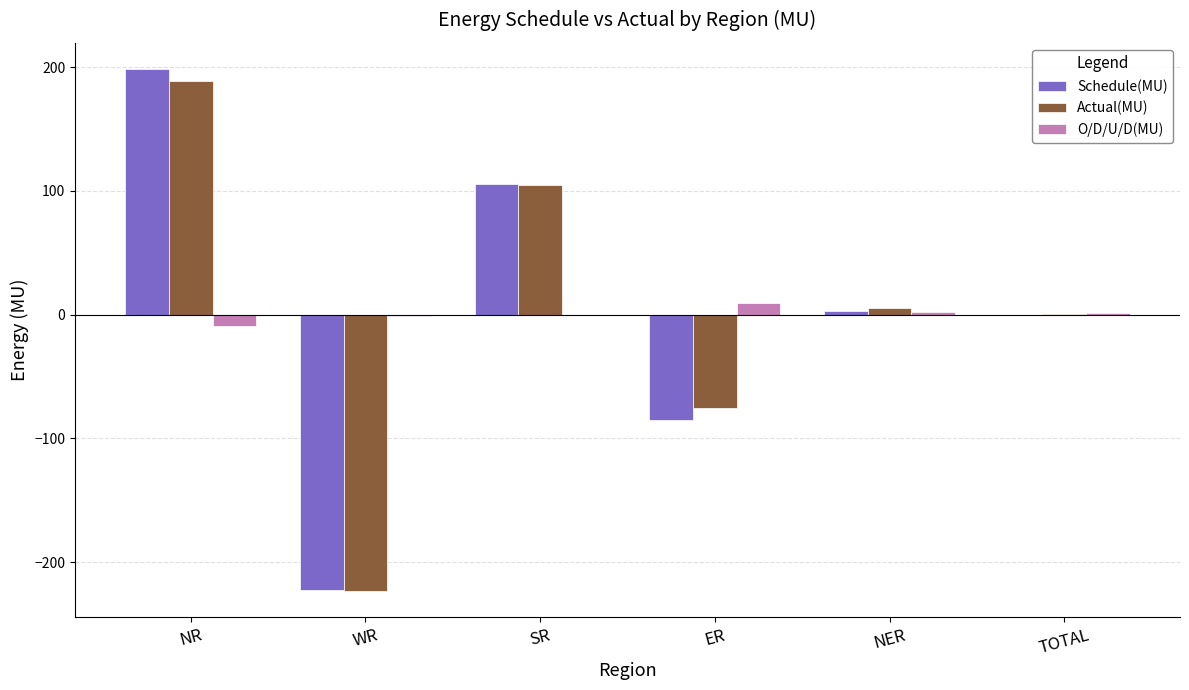

Is the value of O/D/U/D(MU) at WR greater than the value of Actual(MU) at NR?

No